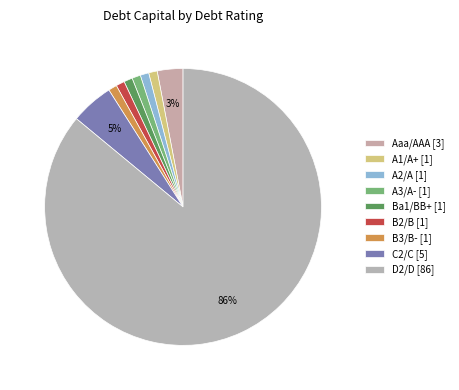

Which slice is the largest?

D2/D